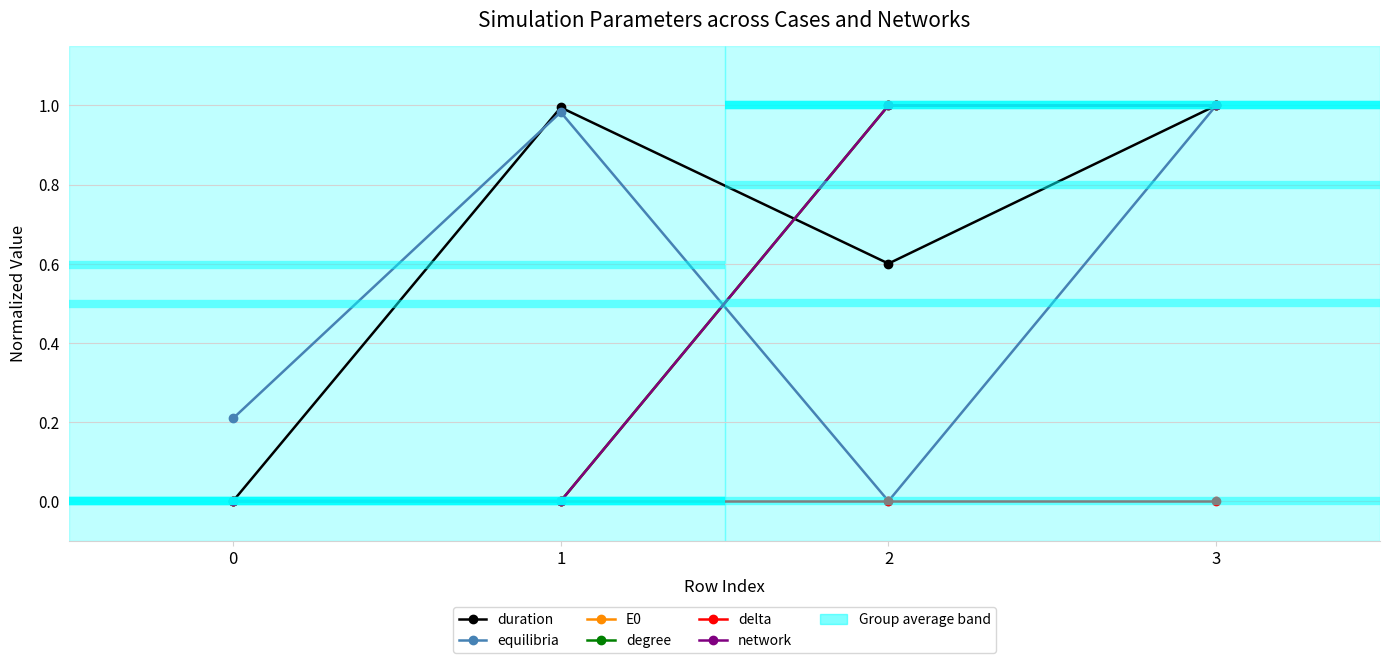

Which category has the highest value in the E0 series?

2